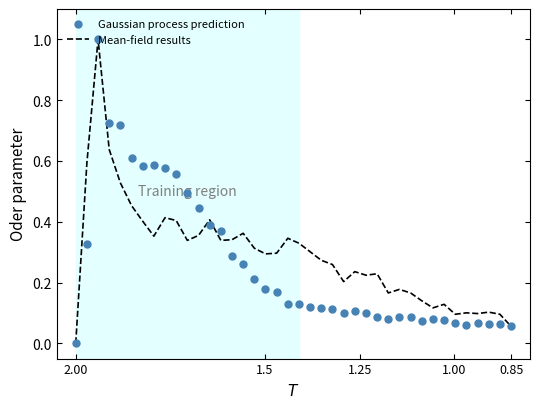

Which series has the largest total across all categories?

Mean-field results